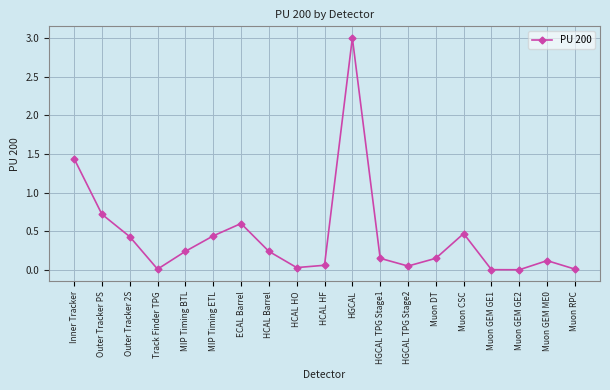

How many data points does each series have?

19